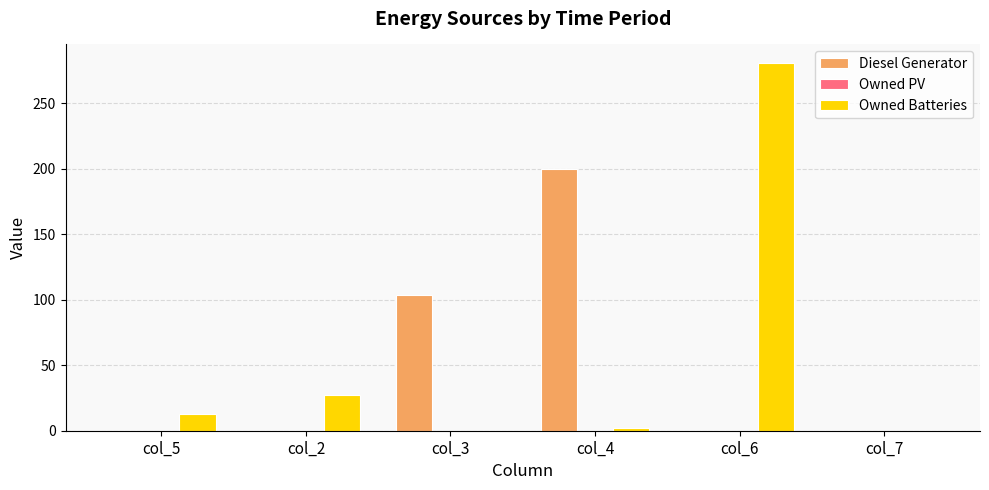

Which series has the widest spread of values?

Owned Batteries